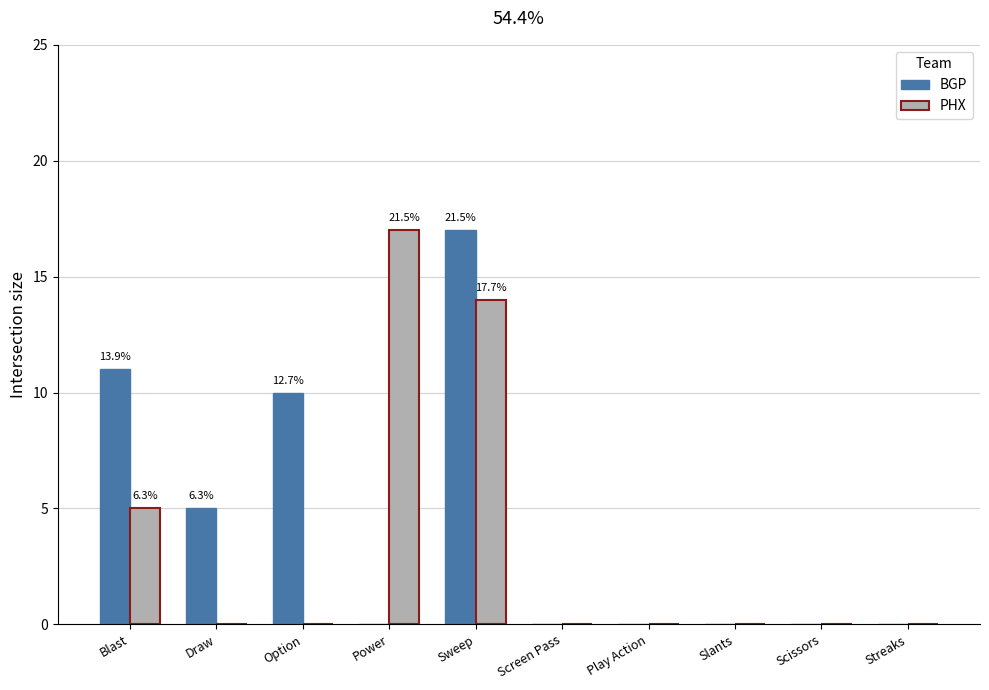

Where is BGP nearest to the value 8?

Option